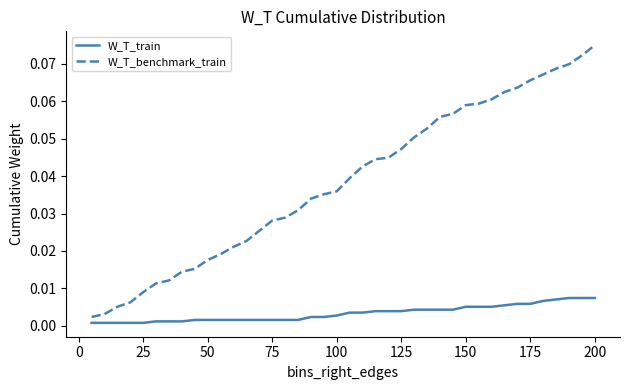

Which series has the widest spread of values?

W_T_benchmark_train